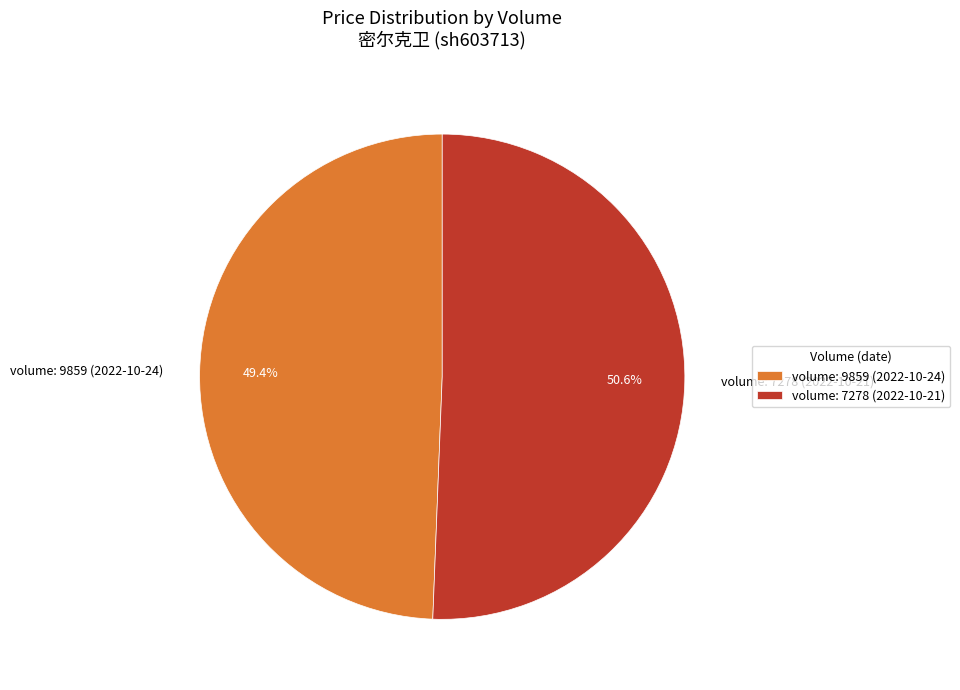

Between volume: 9859 (2022-10-24) and volume: 7278 (2022-10-21), which is larger?

volume: 7278 (2022-10-21)